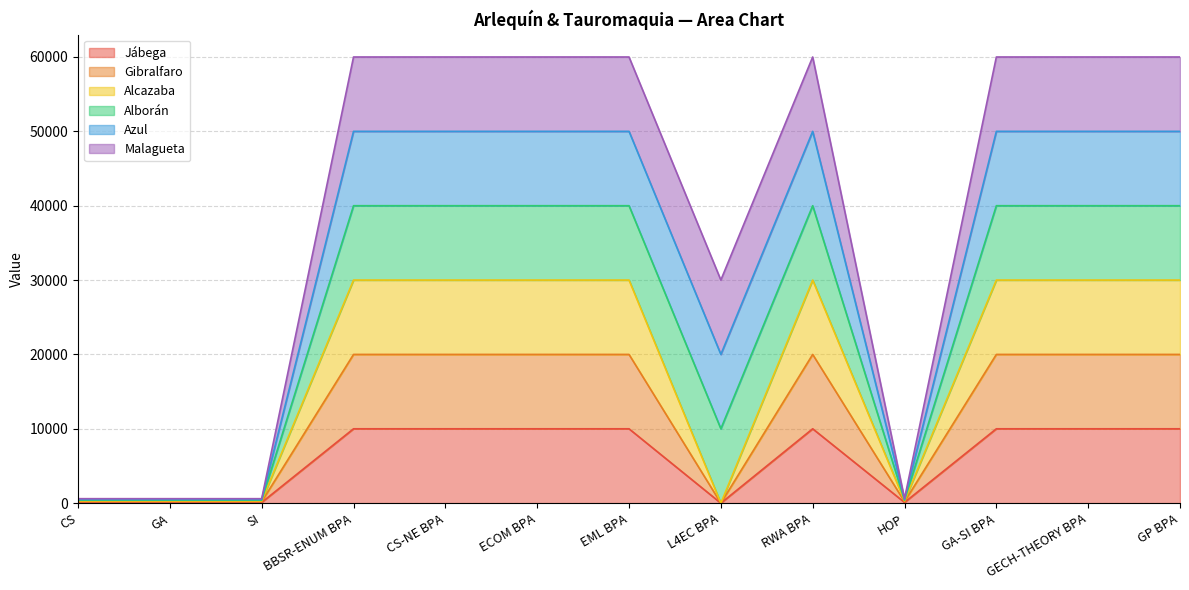

What is the value of the Gibralfaro point at the 10th from the left?

200